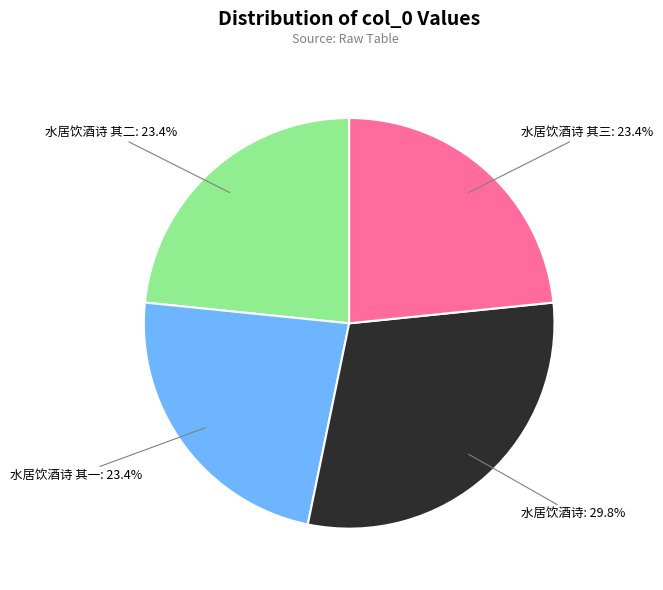

Count the number of slices in the pie.

4